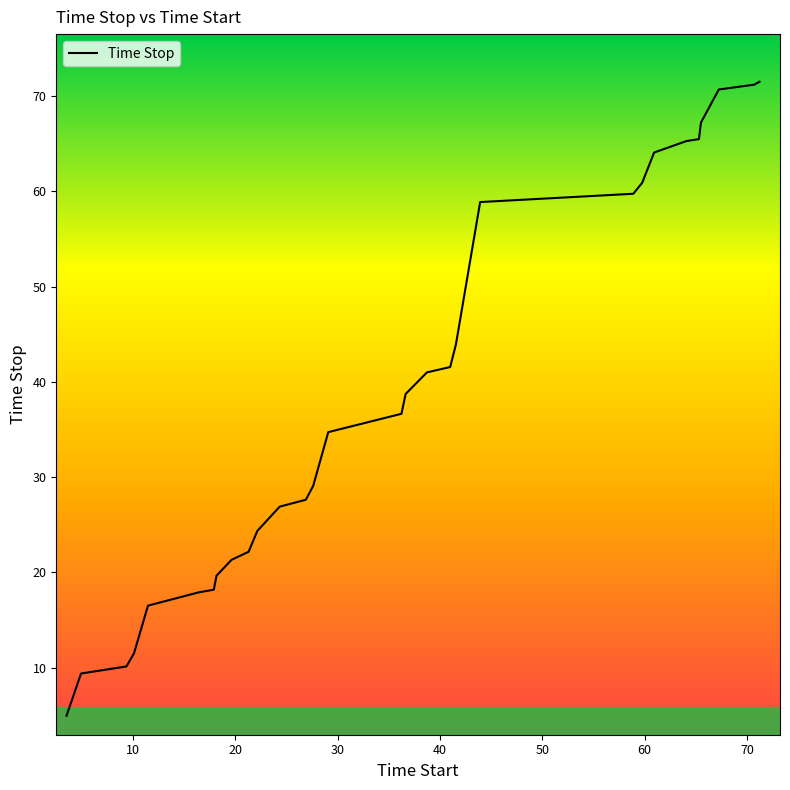

What is the smallest value displayed?

4.9